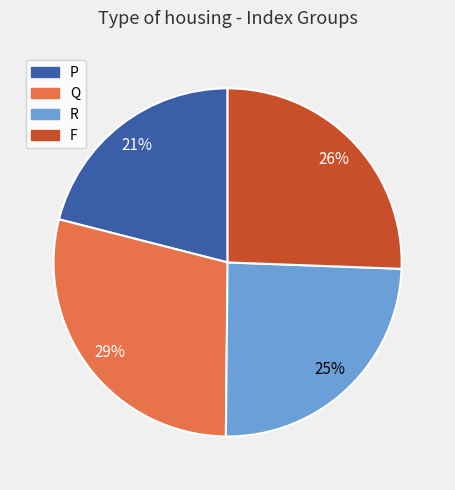

Count the number of slices in the pie.

4